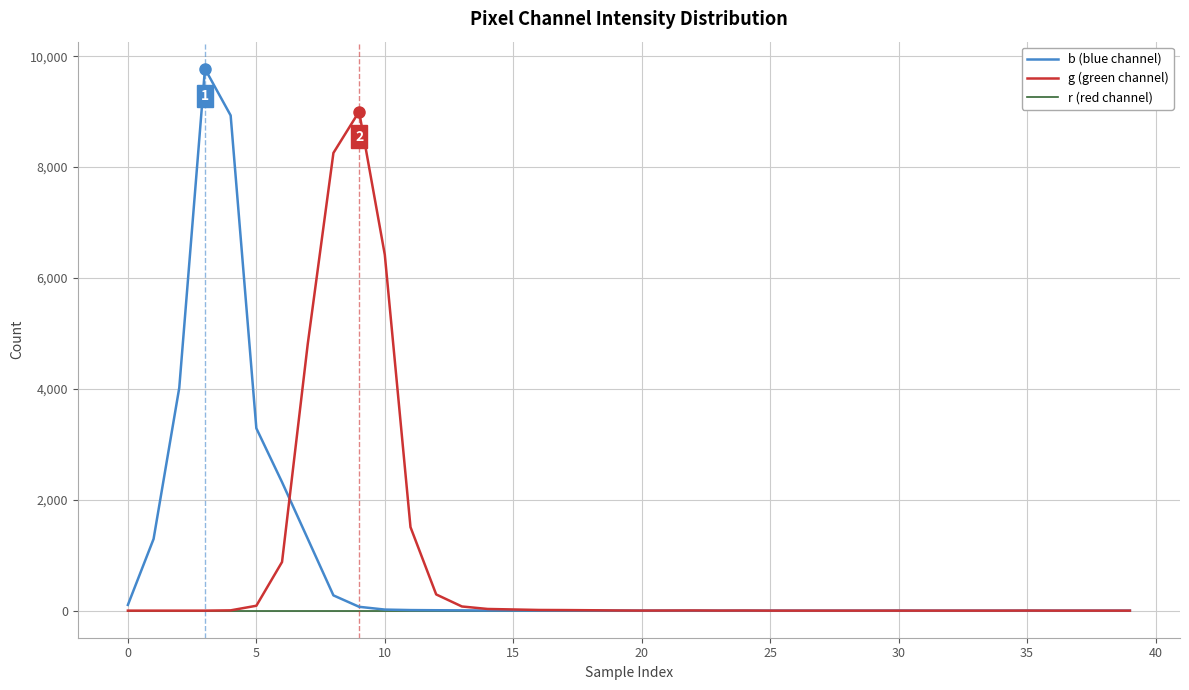

True or false: g (green channel) and b (blue channel) intersect in this chart.

True